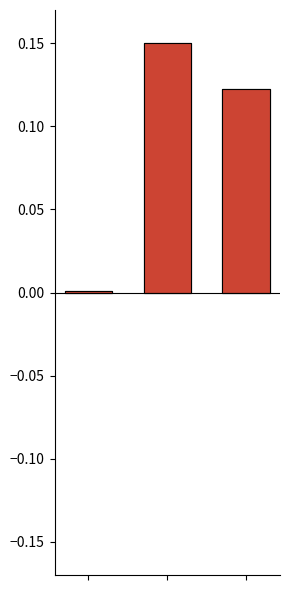

What are all the series names shown in the legend?

col_0_pos, col_0_neg